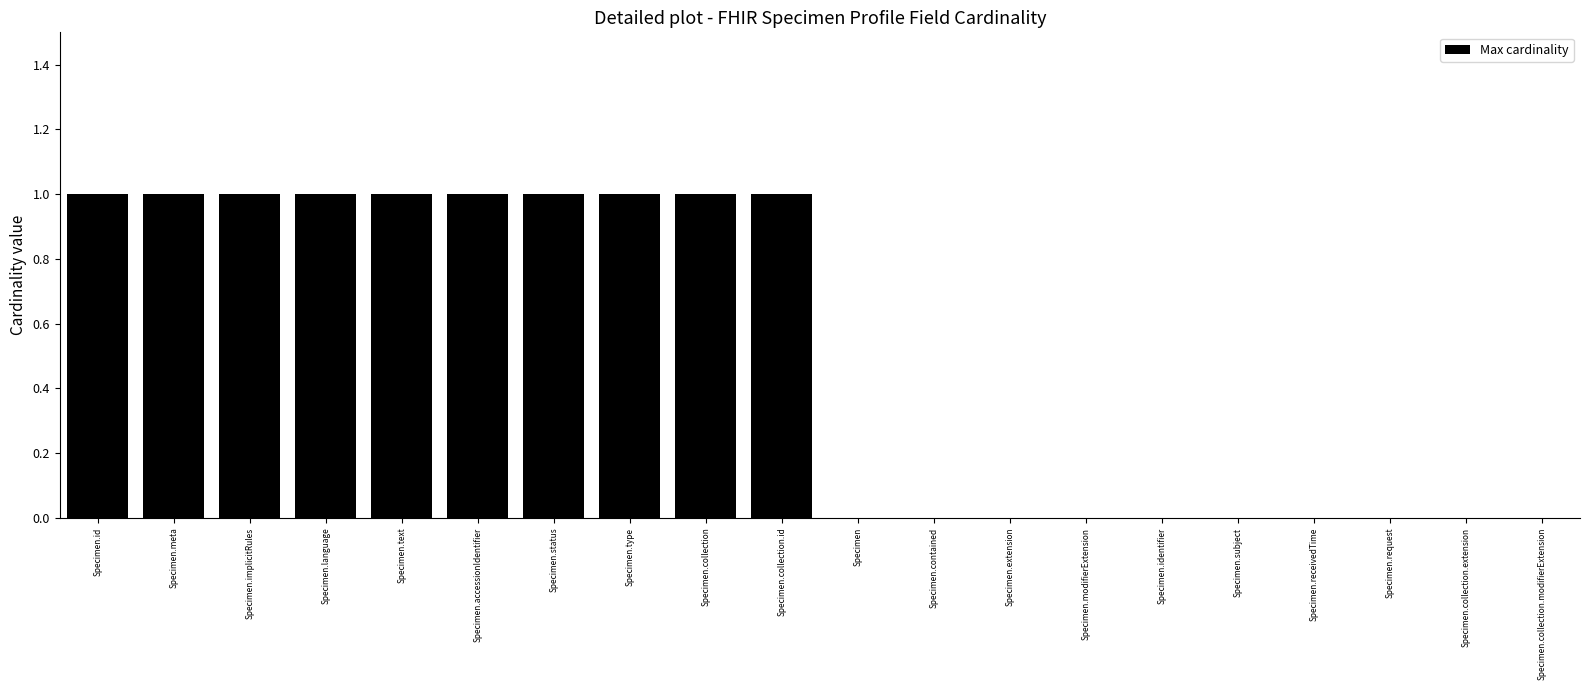

What is the sum of all values?

10